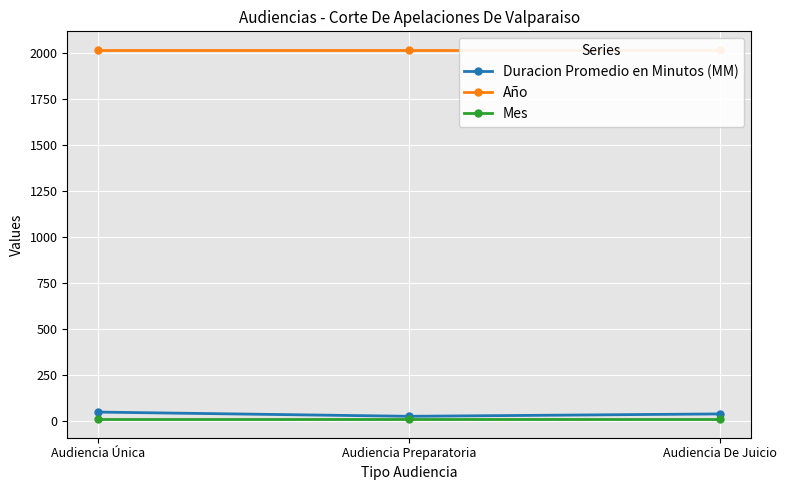

What position from the right is Audiencia Preparatoria?

2